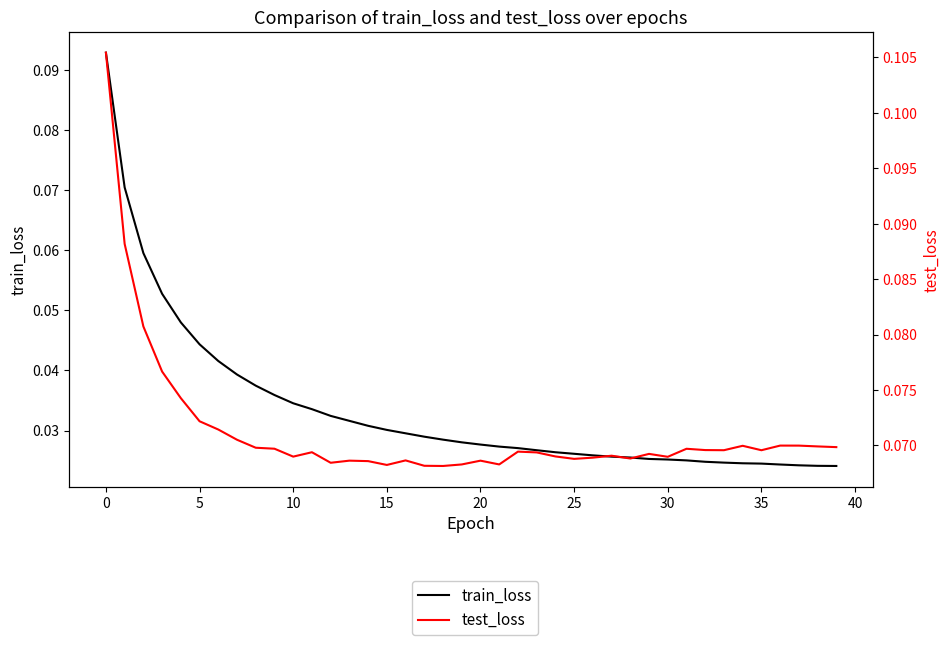

Which category has the lowest value in the train_loss series?

39